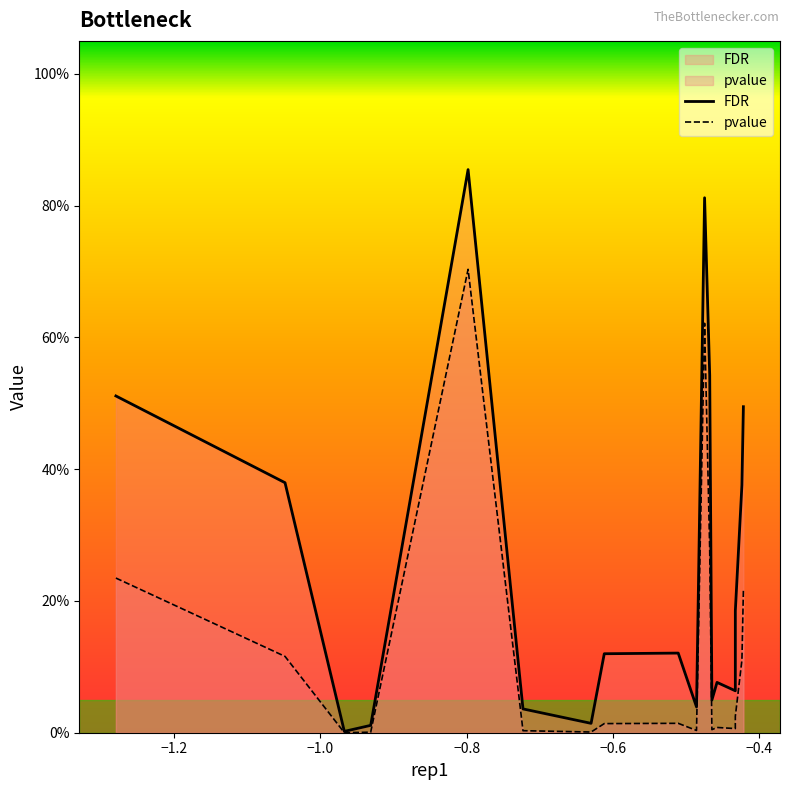

Reading left to right, list all the values displayed in this chart.

FDR: 0.5	0.4	0.0	0.0	0.9	0.0	0.0	0.1	0.1	0.0	0.8	0.5	0.0	0.1	0.1	0.1	0.2	0.4	0.5
pvalue: 0.2	0.1	0.0	0.0	0.7	0.0	0.0	0.0	0.0	0.0	0.6	0.3	0.0	0.0	0.0	0.0	0.0	0.1	0.2